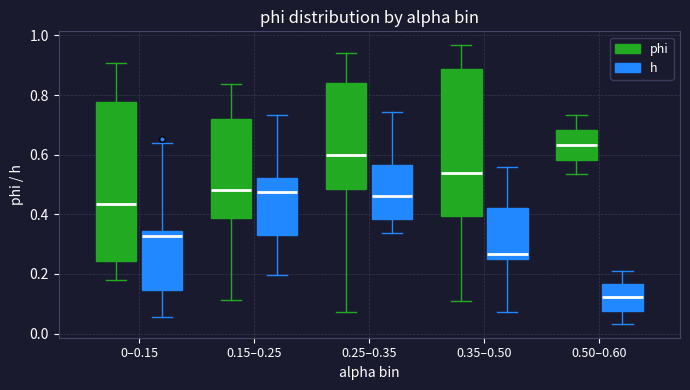

Where is the lower edge of the box for 0.35–0.50 (h) on the y-axis? The values are not printed on the chart, so give them approximately, as read against the axis.

0.26